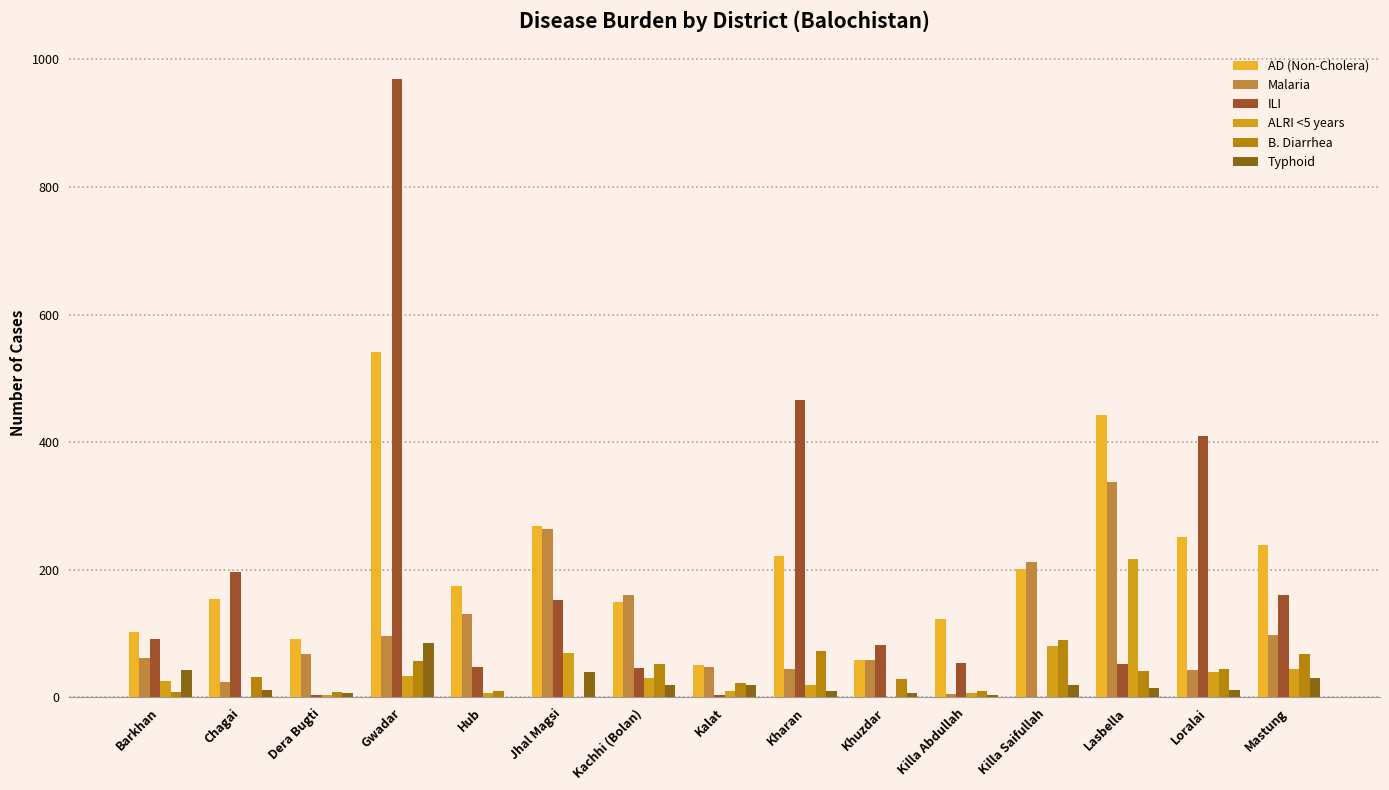

What is the difference between the maximum and minimum values in the B. Diarrhea series?

90